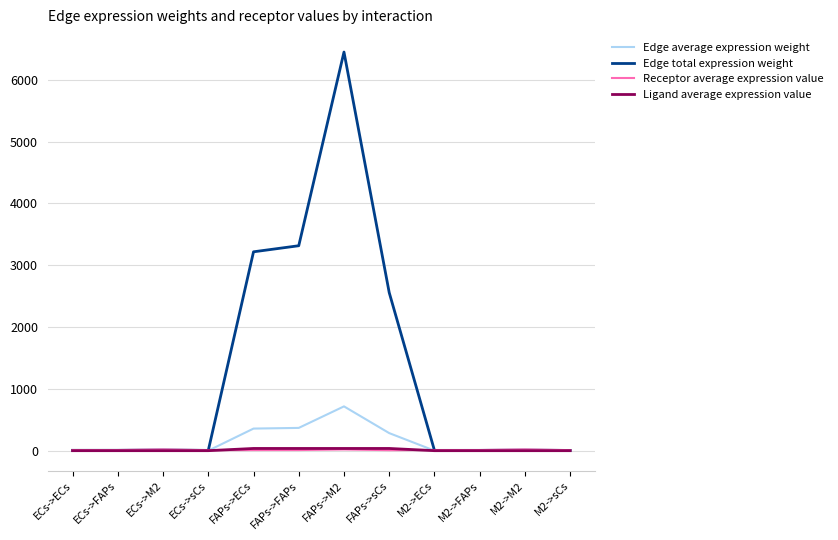

What is the maximum value shown in the chart?

6448.1